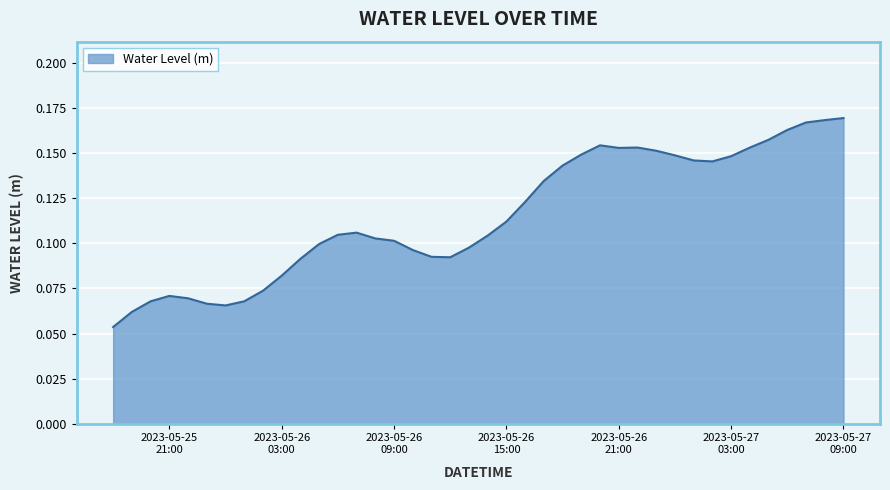

Which label corresponds to the largest value in the chart?

2023-05-27 09:00